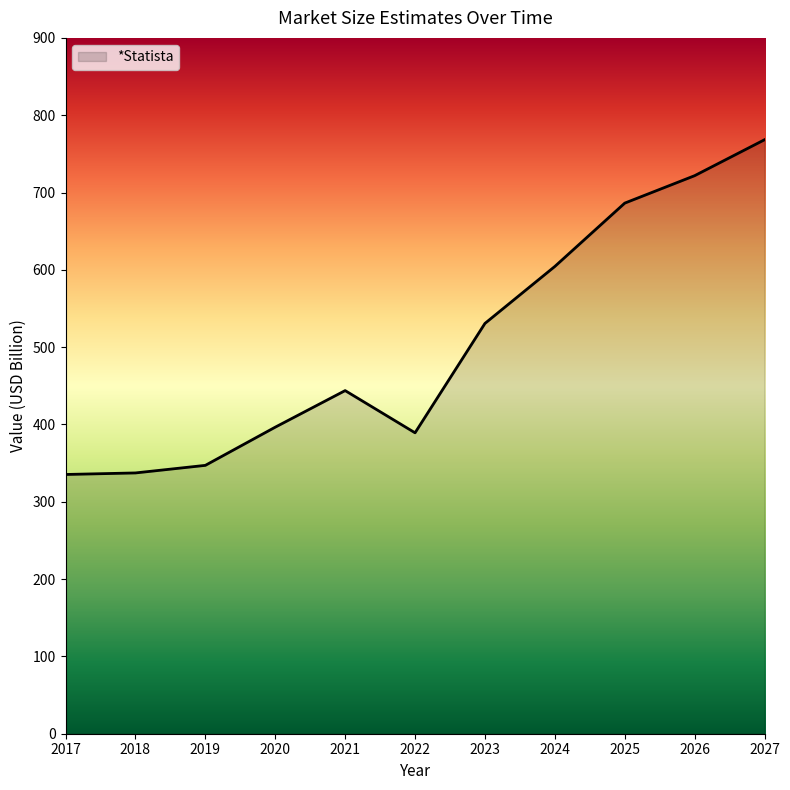

How many lines are shown in the chart?

1